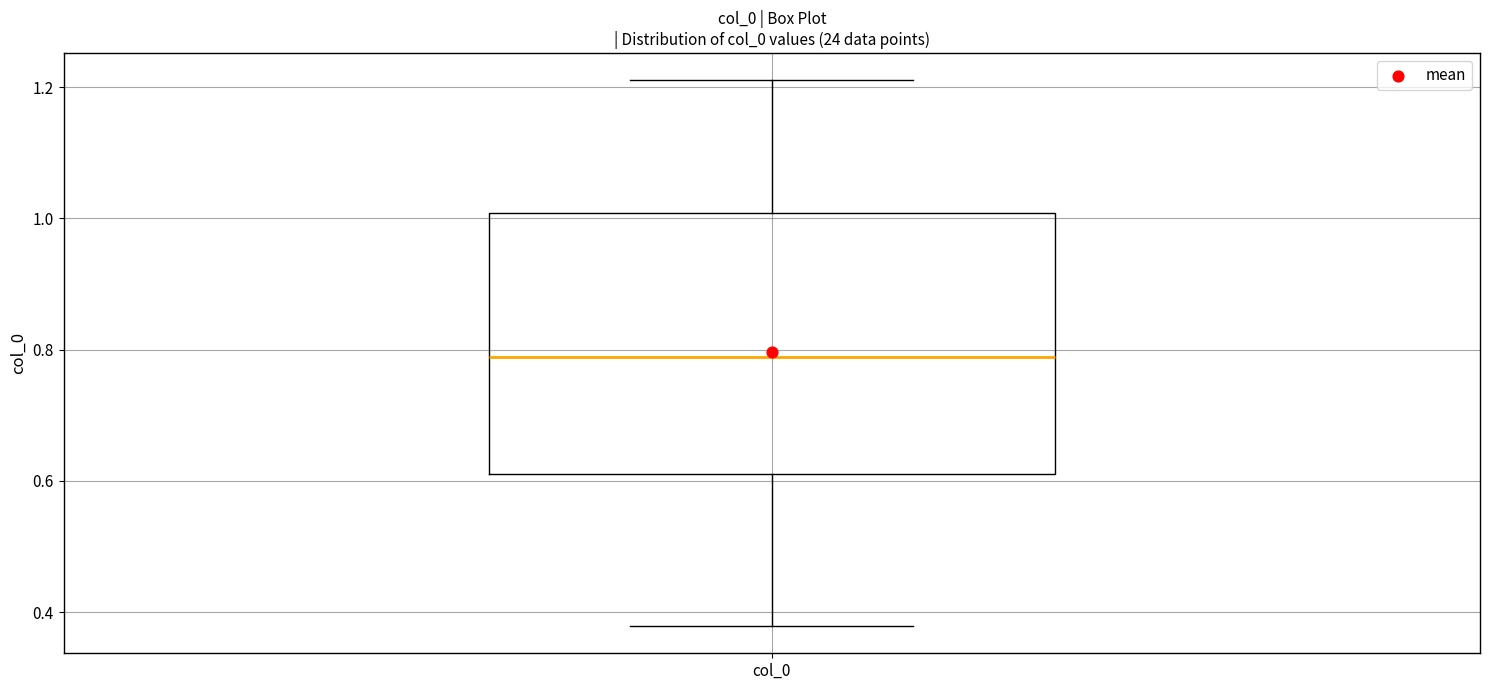

Read this box plot against the y-axis: the position of the median line, the range covered by the box, and the ends of both whiskers. The values are not printed on the chart, so give them approximately, as read against the axis.

median 0.78, box 0.62 to 1.00, whiskers 0.38 to 1.22